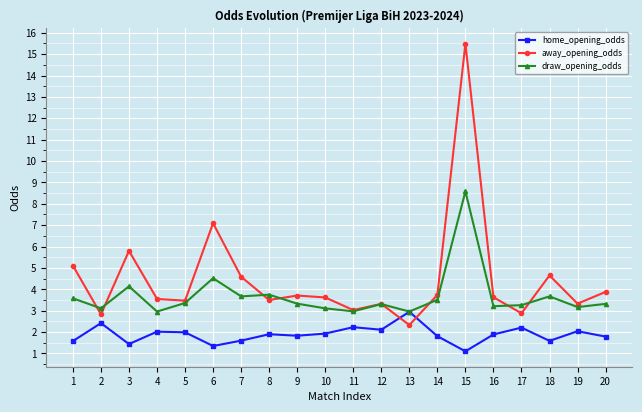

Which series has the largest total across all categories?

away_opening_odds